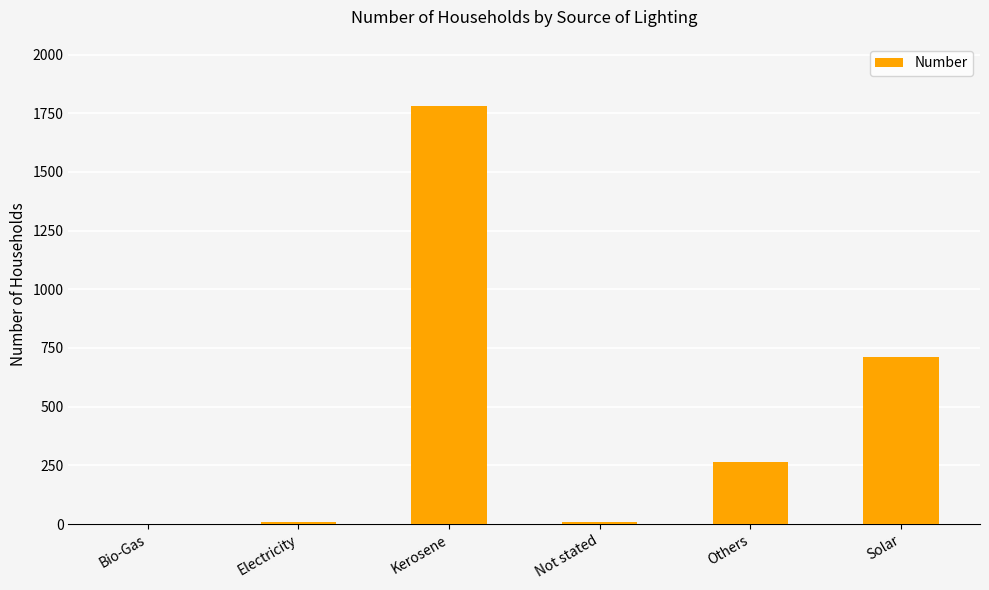

Is it true that the value at Solar is 287?

False